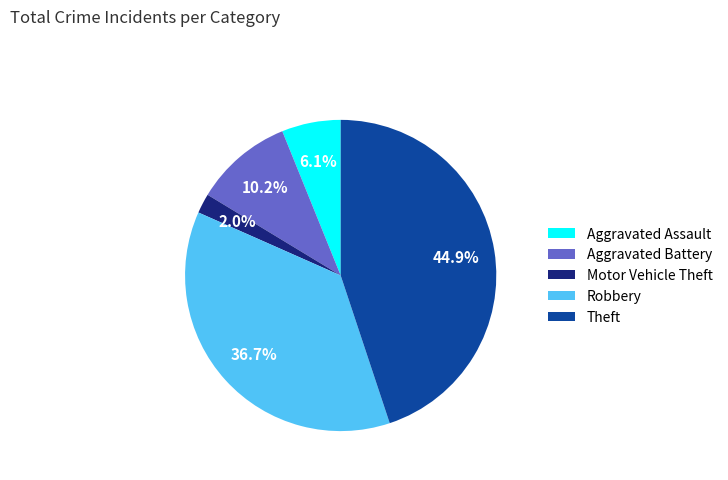

Between Theft and Robbery, which is larger?

Theft